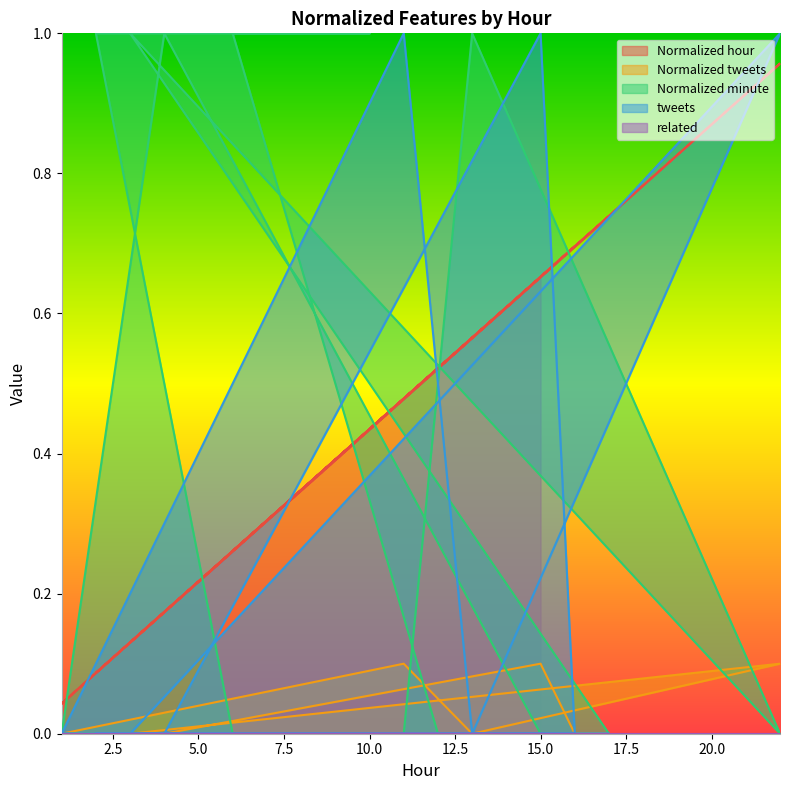

How many interior local valleys does the Normalized tweets series have?

1